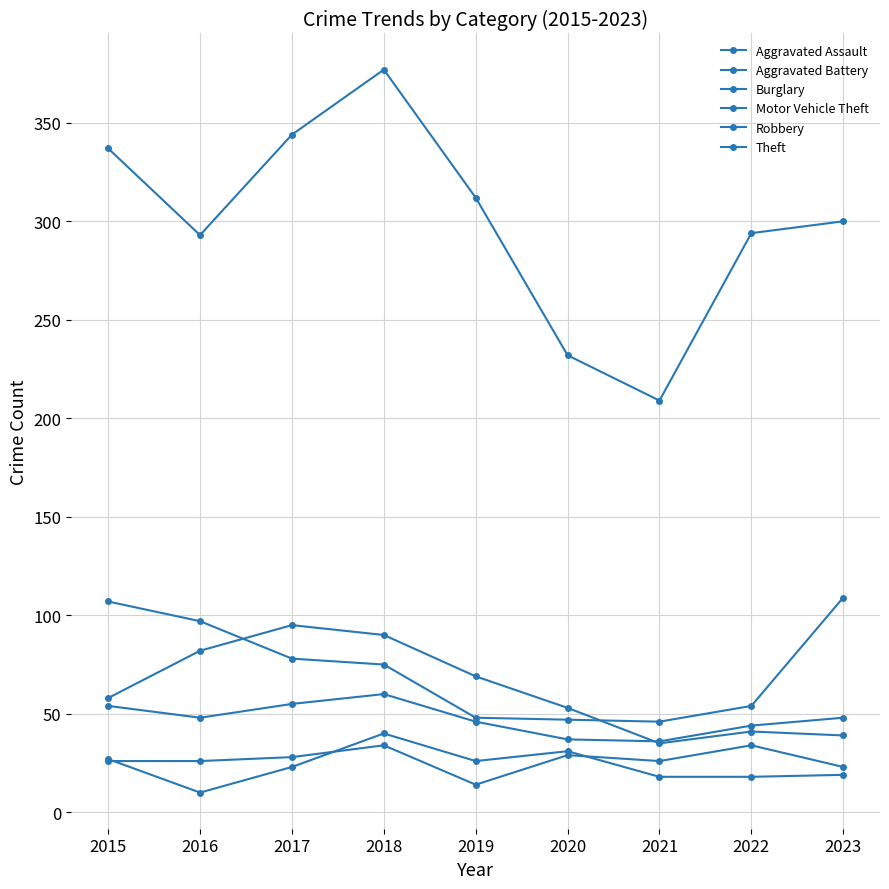

How many lines are shown in the chart?

6